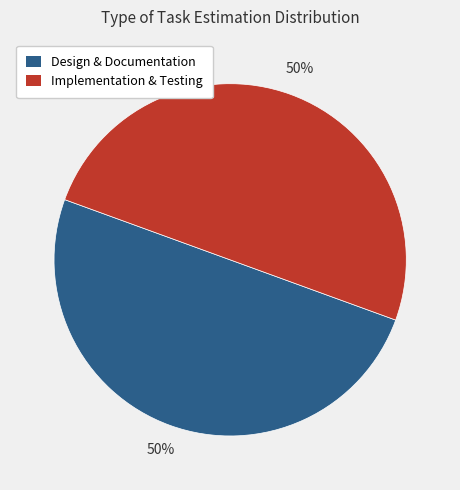

To the nearest percent, what is the average slice percentage?

50%